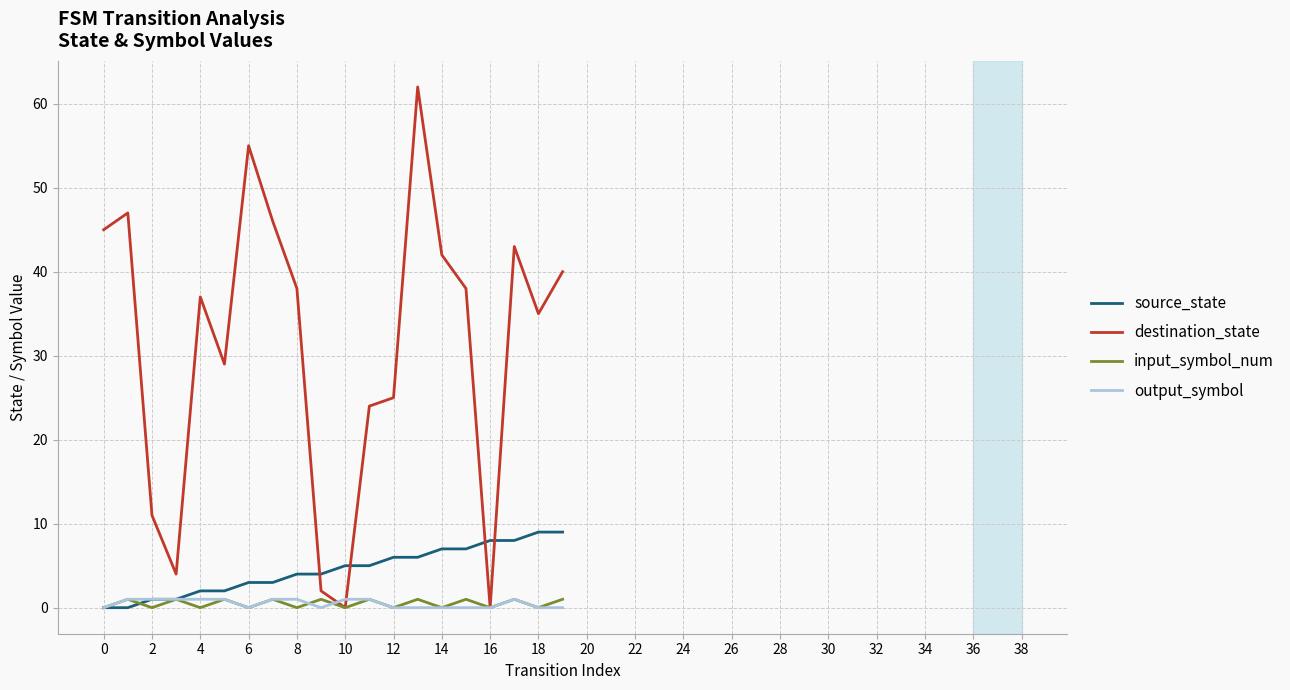

Which series has the largest total across all categories?

destination_state